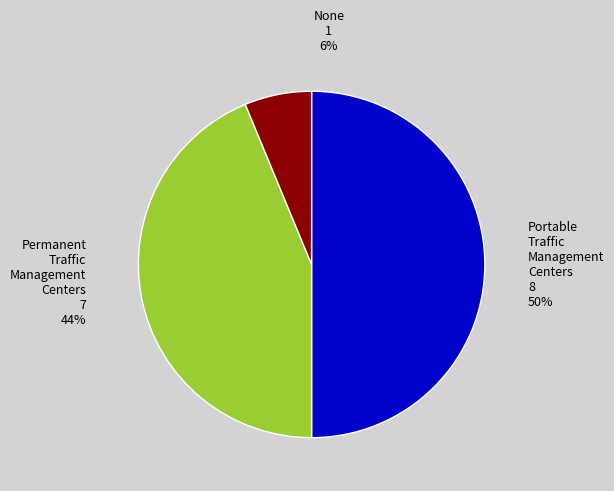

To the nearest percent, what is the difference between the largest and smallest slice percentages?

44%